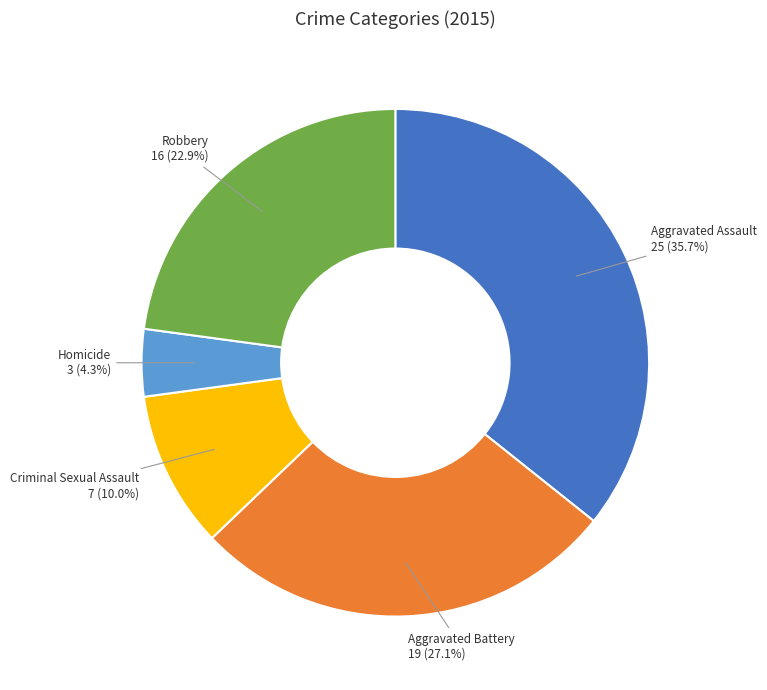

Is there a majority slice in this chart?

No